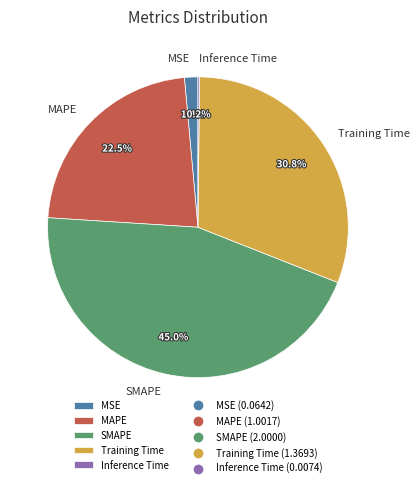

Approximately how many times larger is the value at MAPE compared to SMAPE?

0.5